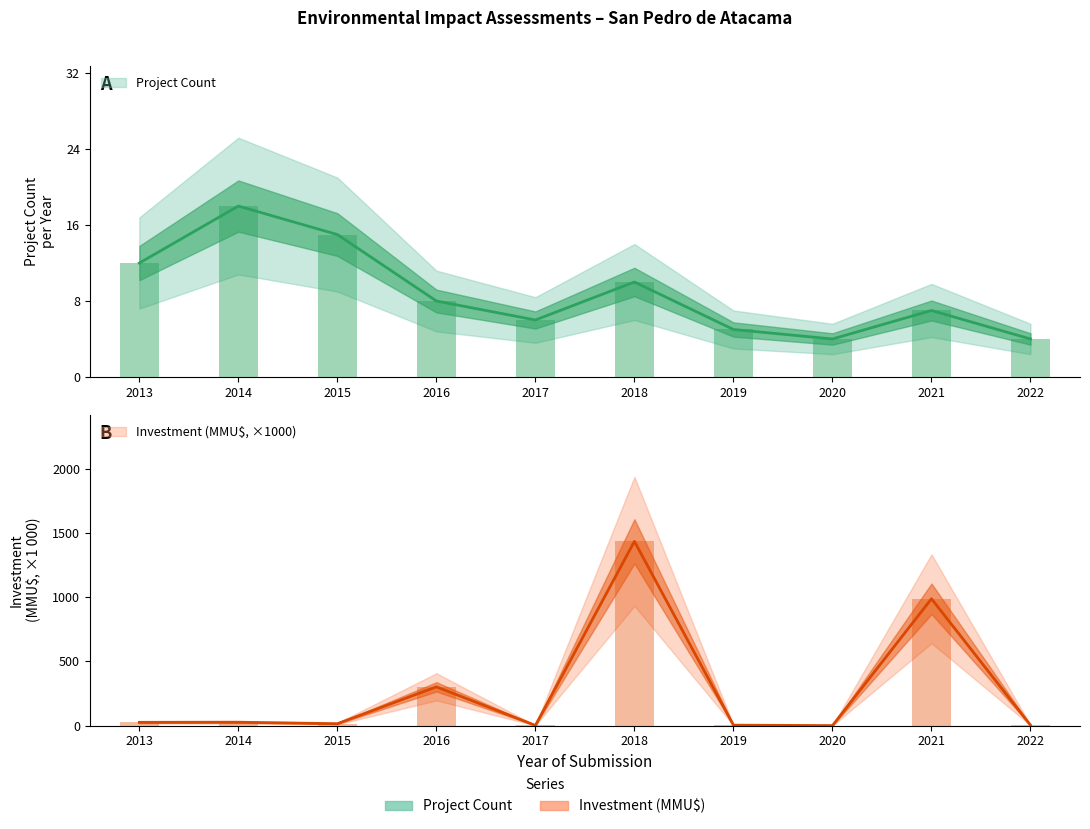

Reading right to left, what are all the values shown in this chart?

Project Count: 4.0	7.0	4.0	5.0	10.0	6.0	8.0	15.0	18.0	12.0
Investment (MMU$): 3.8	987.0	0.5	4.0	1433.5	2.0	302.1	15.3	26.8	25.8